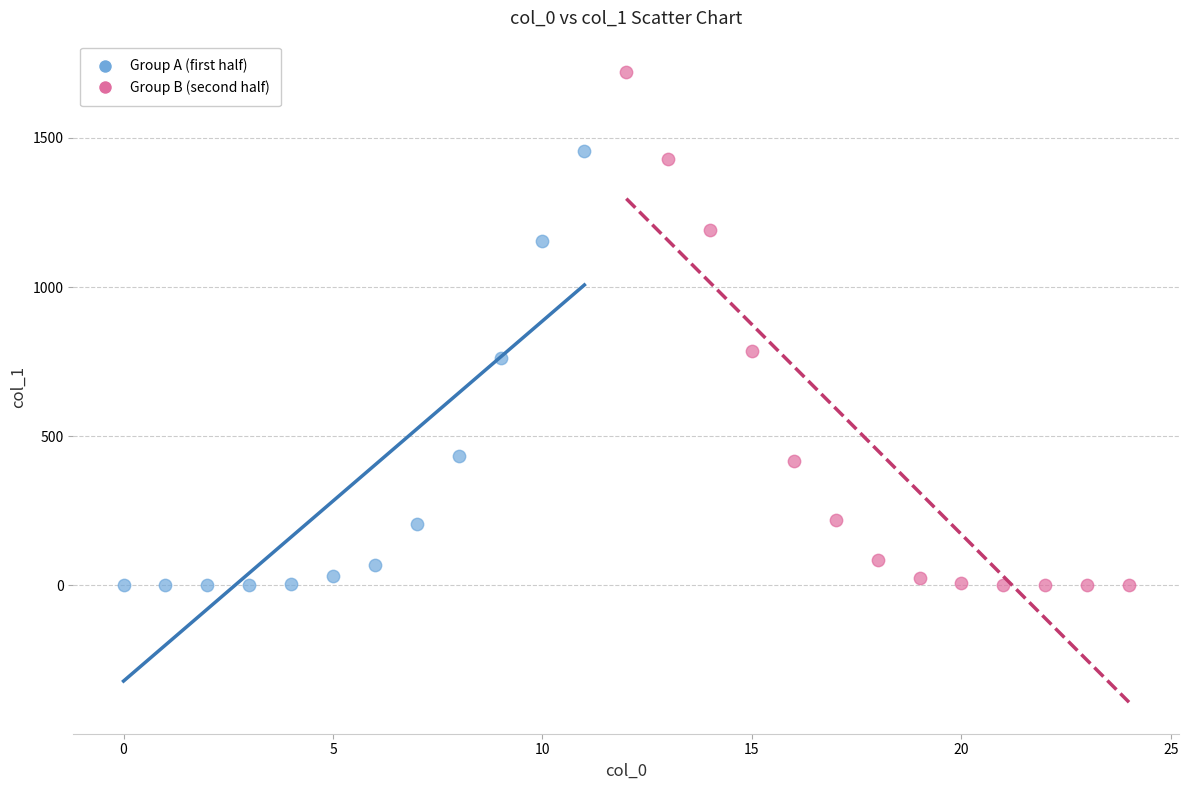

Which series has the widest spread of Y values?

Group B (second half)